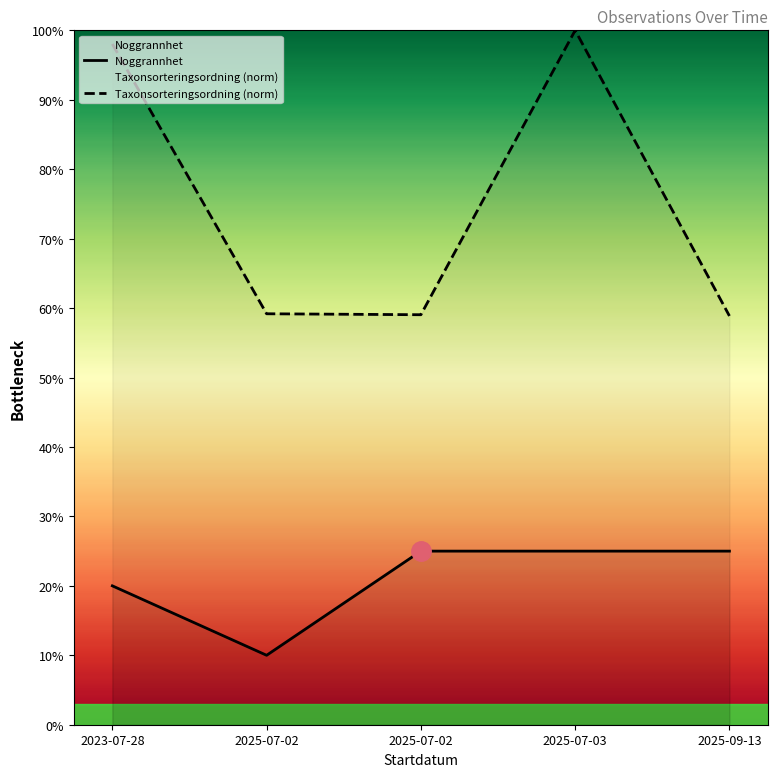

Does the chart display data point markers on the line(s)?

No